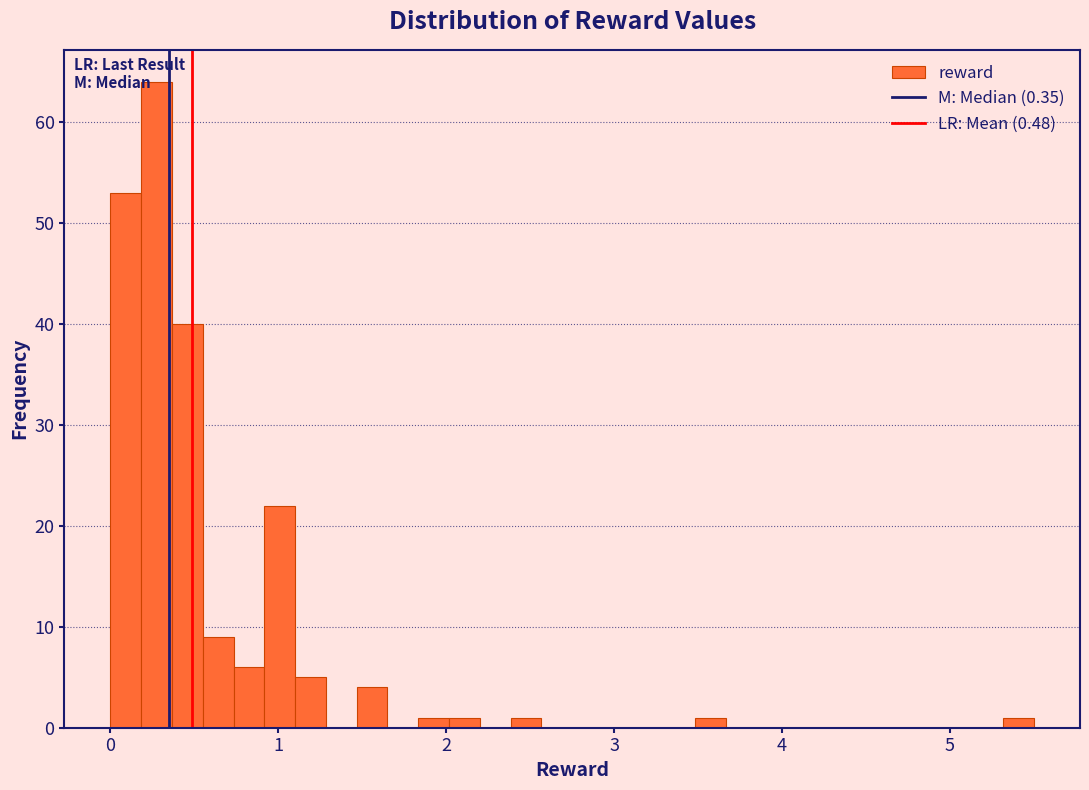

Around what value on the x-axis is the tallest bar? Give the approximate position of its centre, as read against the axis.

0.3